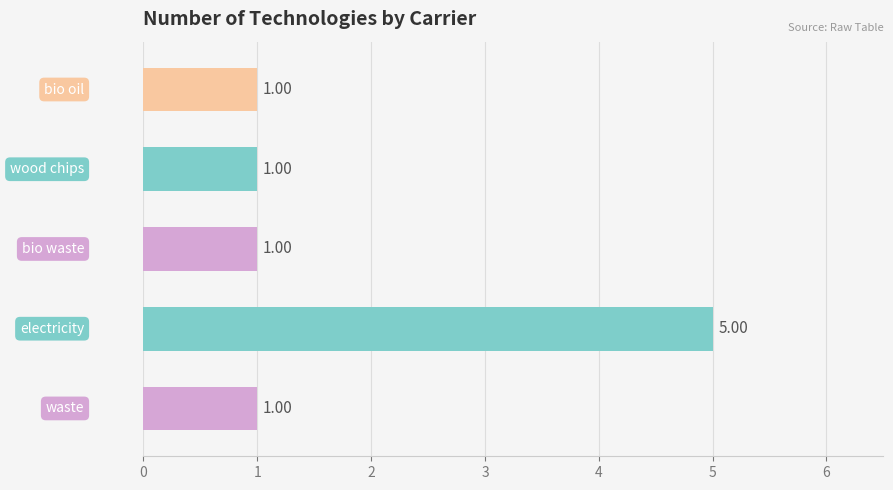

What is the difference between the maximum and minimum values?

4